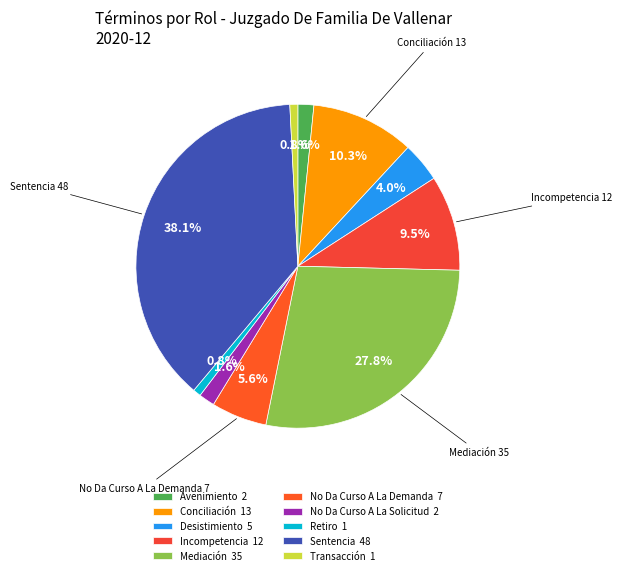

How many segments does this pie chart have?

10